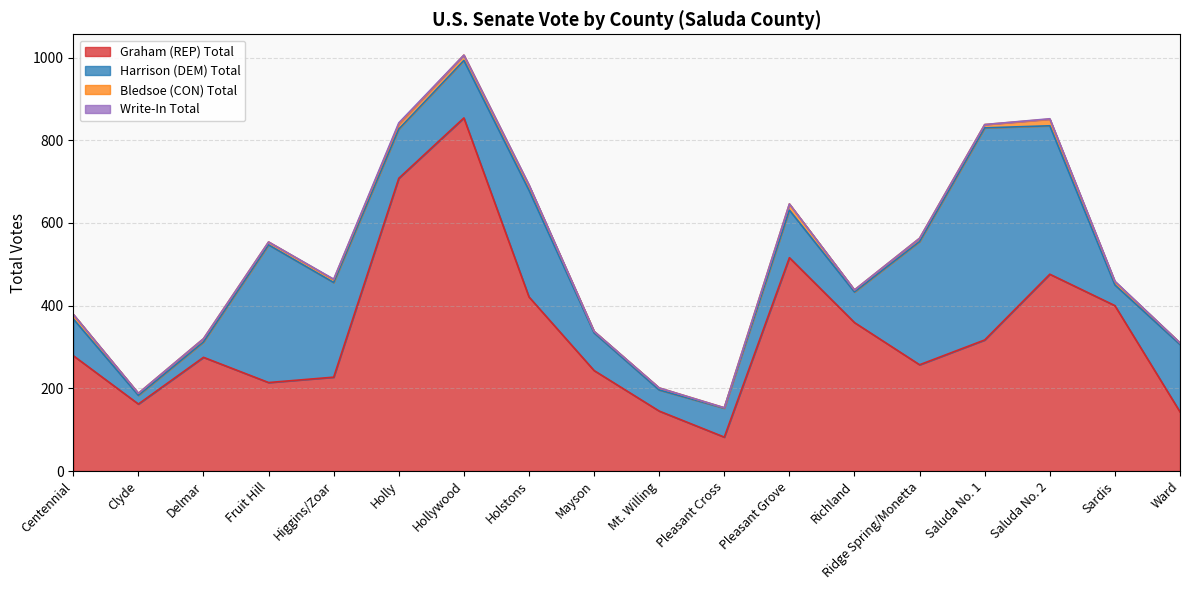

Reading right to left, transcribe all the data shown in this chart.

Graham (REP) Total: 143	400	476	317	257	359	516	82	145	243	421	854	708	227	214	275	162	279
Harrison (DEM) Total: 163	50	359	513	298	74	115	70	51	91	258	139	119	229	333	37	21	89
Bledsoe (CON) Total: 4	8	16	8	8	5	15	1	5	4	12	13	12	7	7	8	5	11
Write-In Total: 0	1	1	0	0	0	0	0	0	0	1	0	3	1	0	0	0	0